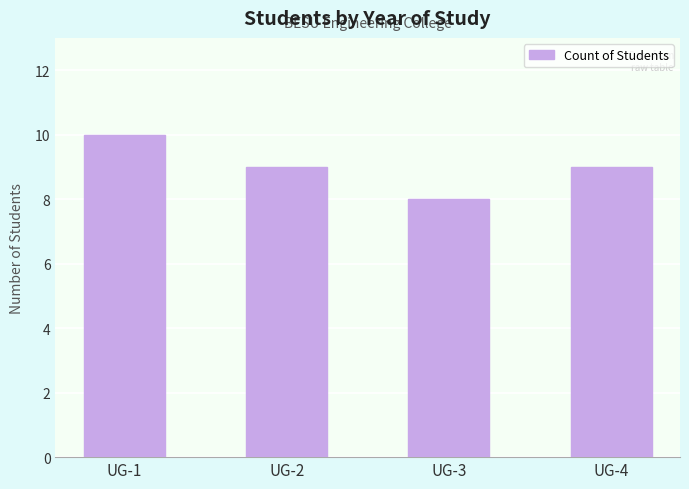

How many distinct data groups are displayed?

1